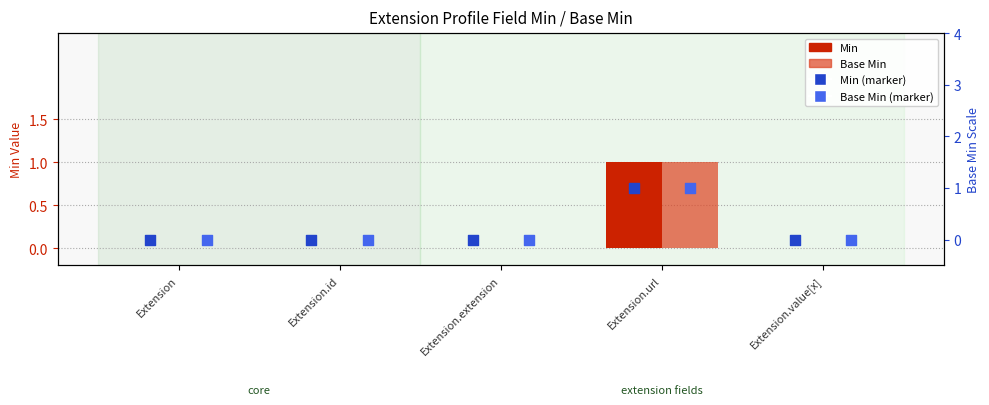

At which category is the sum across all series the highest?

Extension.url